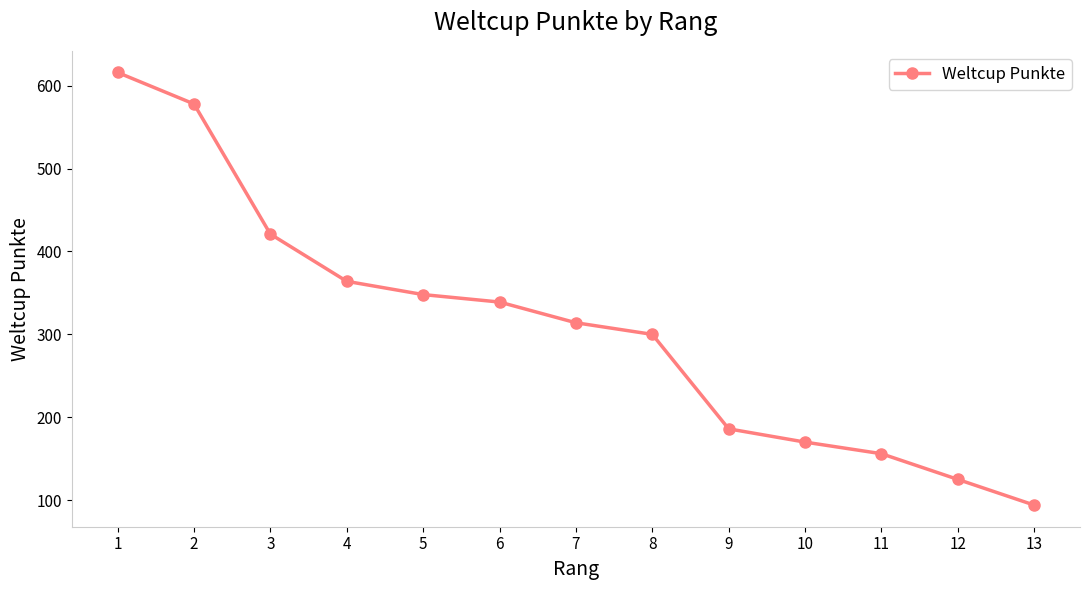

What is the difference between the second highest and second lowest values?

453